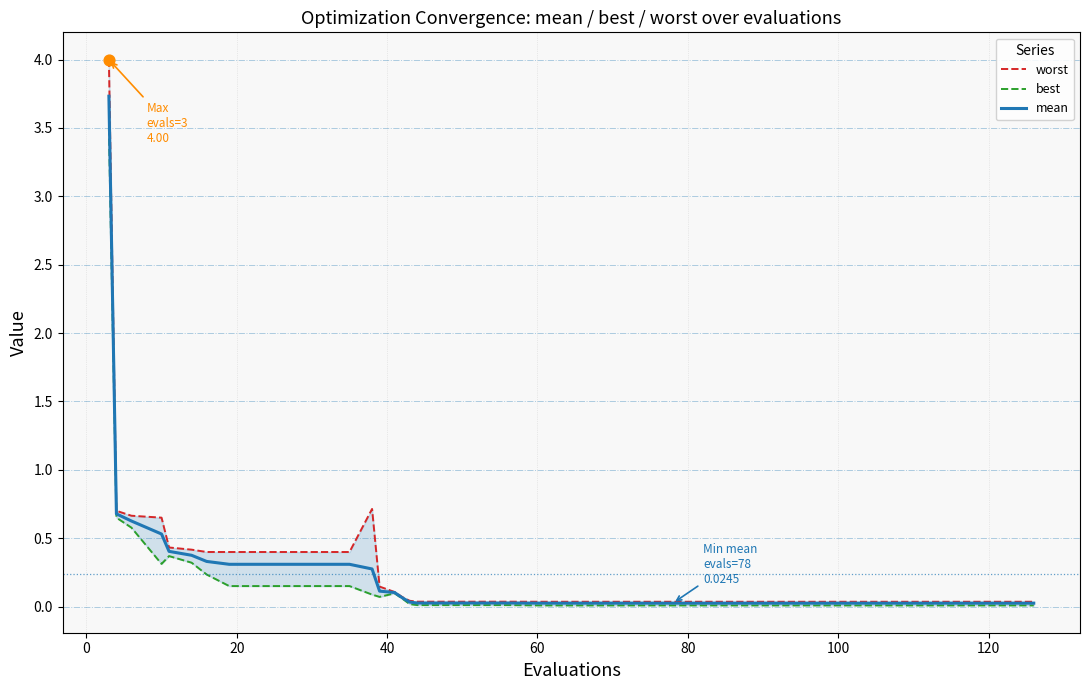

Which series has the largest Y range (max minus min)?

worst